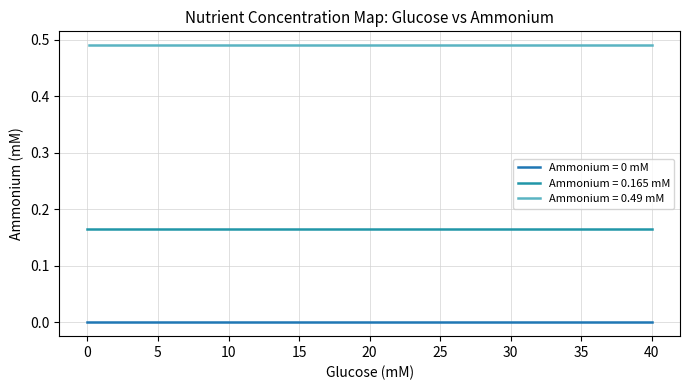

Reading left to right, what are all the values shown in this chart?

0=0.0	0.078125=0.0	0.15625=0.0	0.3125=0.0	0.625=0.0	1.25=0.0	2.5=0.0	5=0.0	10=0.0	20=0.0	40=0.0	0=0.0	0.078125=0.2	0.15625=0.2	0.3125=0.2	0.625=0.2	1.25=0.2	2.5=0.2	5=0.2	10=0.2	20=0.2	40=0.2	0.078125=0.5	0.15625=0.5	0.3125=0.5	0.625=0.5	1.25=0.5	2.5=0.5	5=0.5	10=0.5	20=0.5	40=0.5